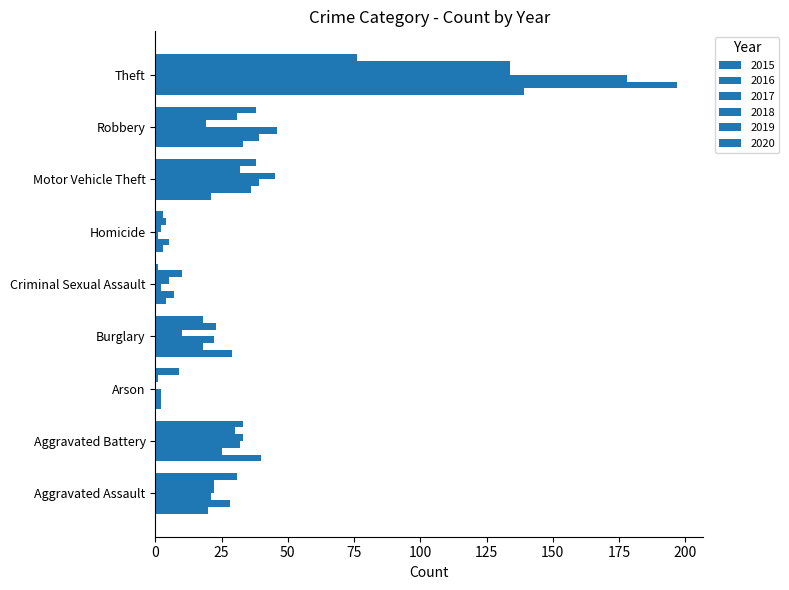

Between Homicide and Robbery, which series saw the biggest shift?

2017